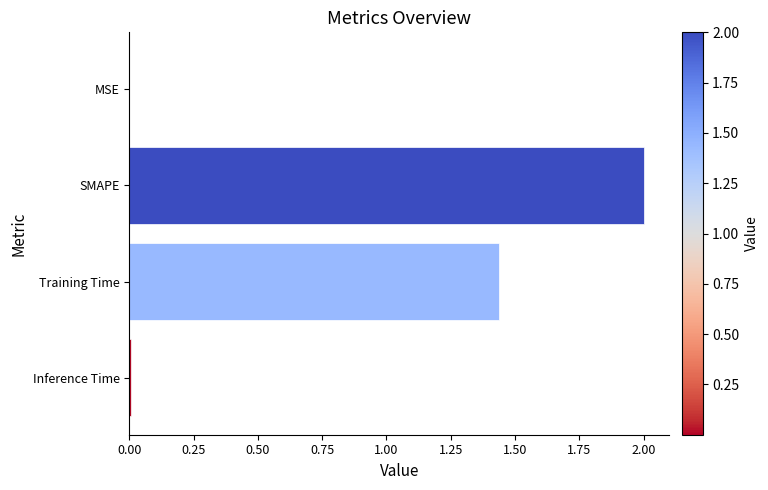

Are the bars horizontal?

Yes